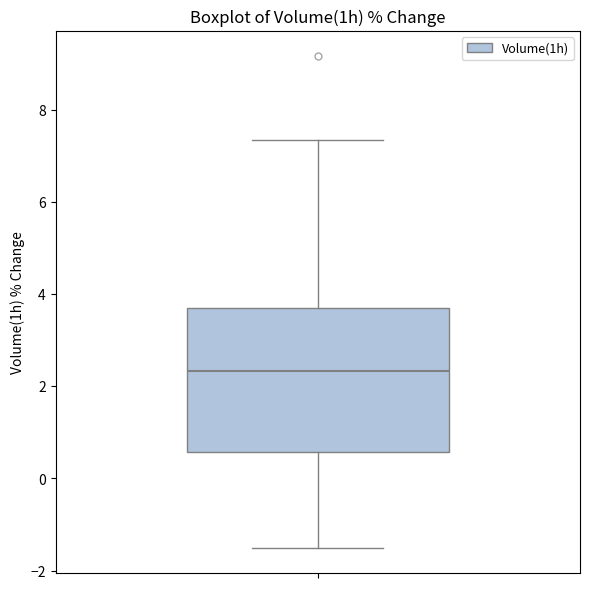

Where does the upper whisker of the box end on the y-axis? The values are not printed on the chart, so give them approximately, as read against the axis.

7.4